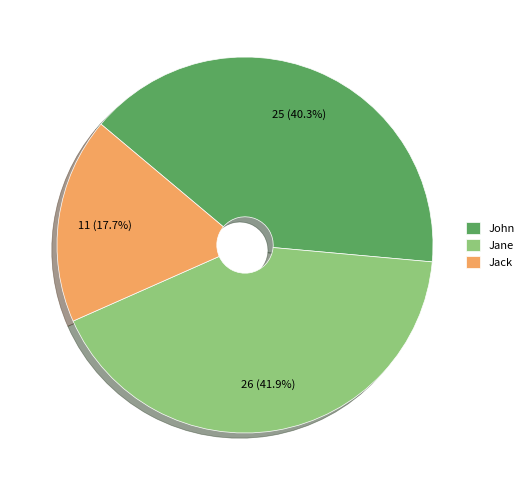

What percentage is the Jane slice, to the nearest percent?

42%